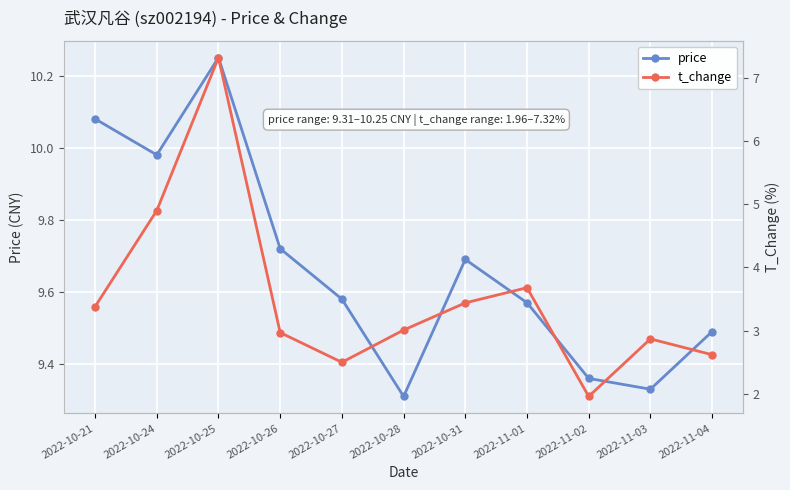

Rank the categories by price value from highest to lowest.

2022-10-25, 2022-10-21, 2022-10-24, 2022-10-26, 2022-10-31, 2022-10-27, 2022-11-01, 2022-11-04, 2022-11-02, 2022-11-03, 2022-10-28